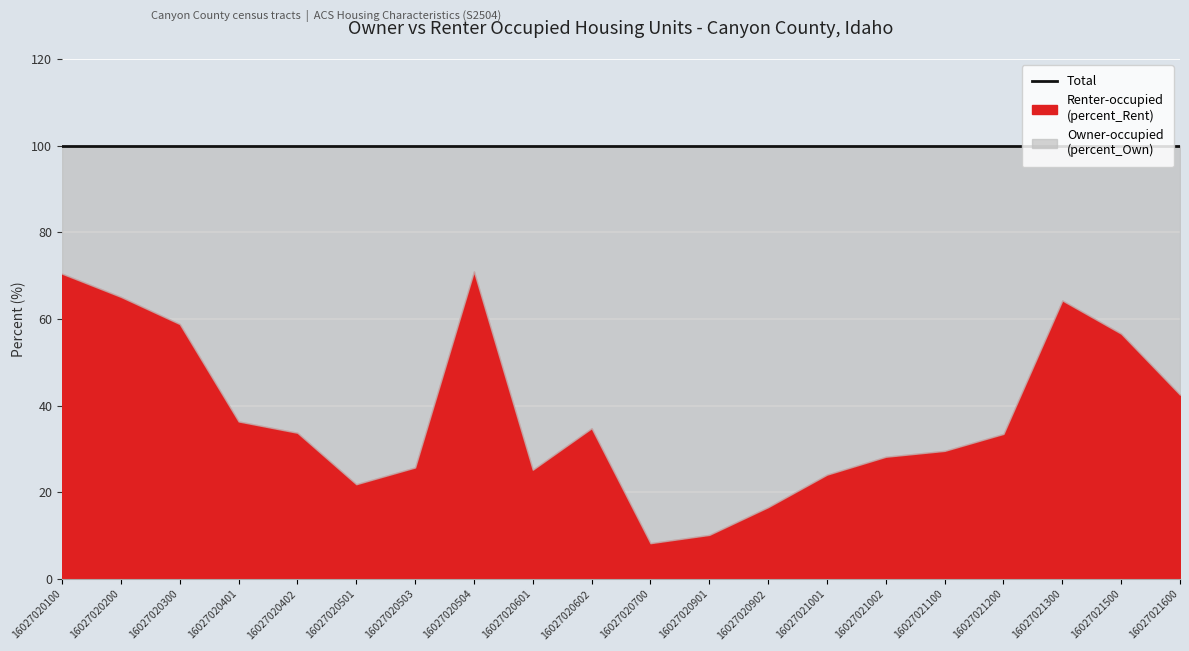

How many data points in percent_Rent are less than 33?

9